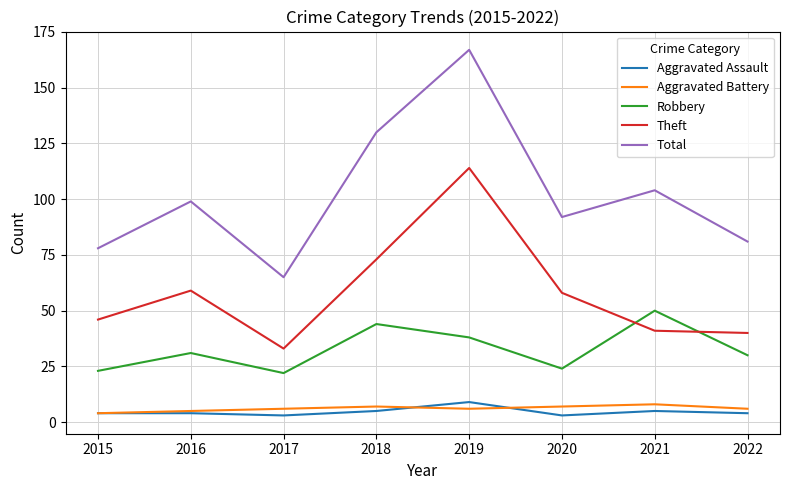

Does the chart have visible grid lines?

Yes